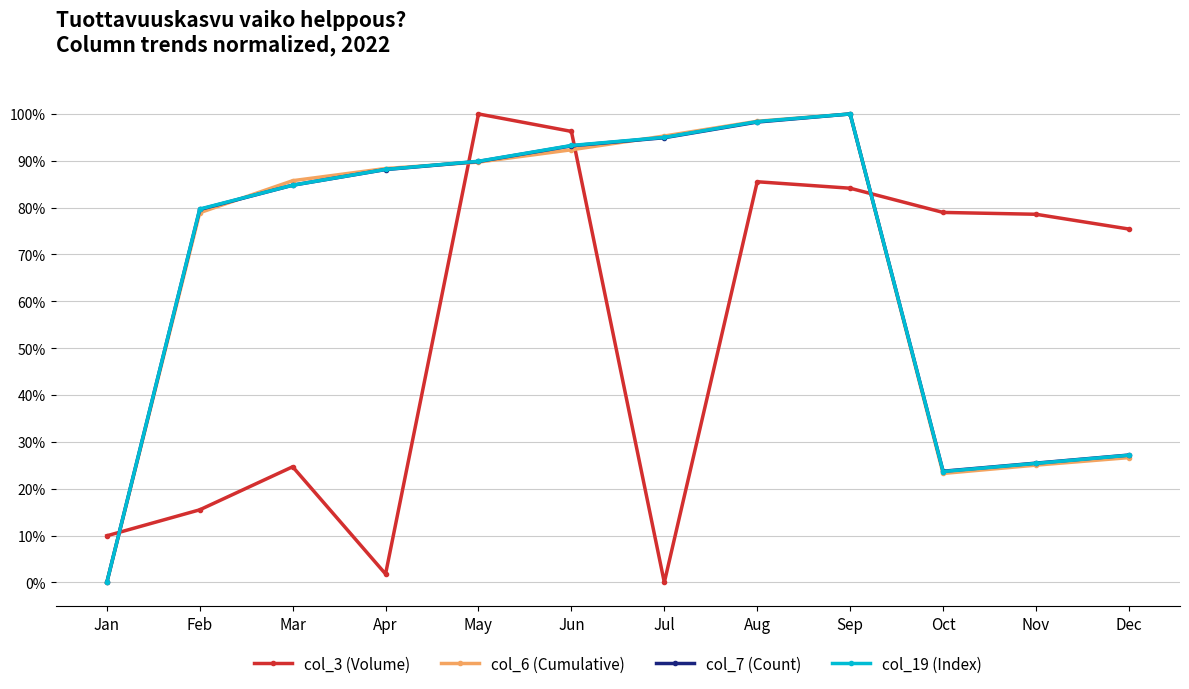

How many times do col_6 (Cumulative) and col_3 (Volume) cross each other?

4